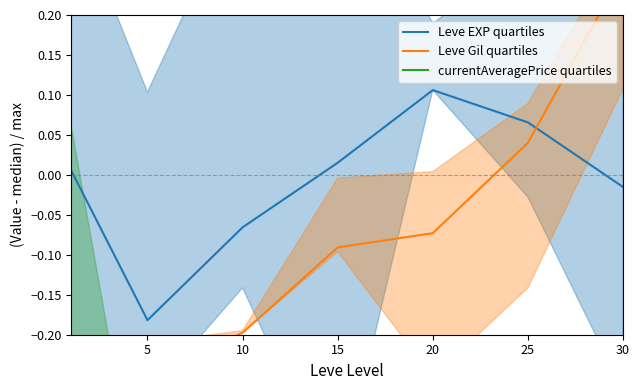

List the series in order of their peak value, highest first.

Leve Gil quartiles, Leve EXP quartiles, currentAveragePrice quartiles